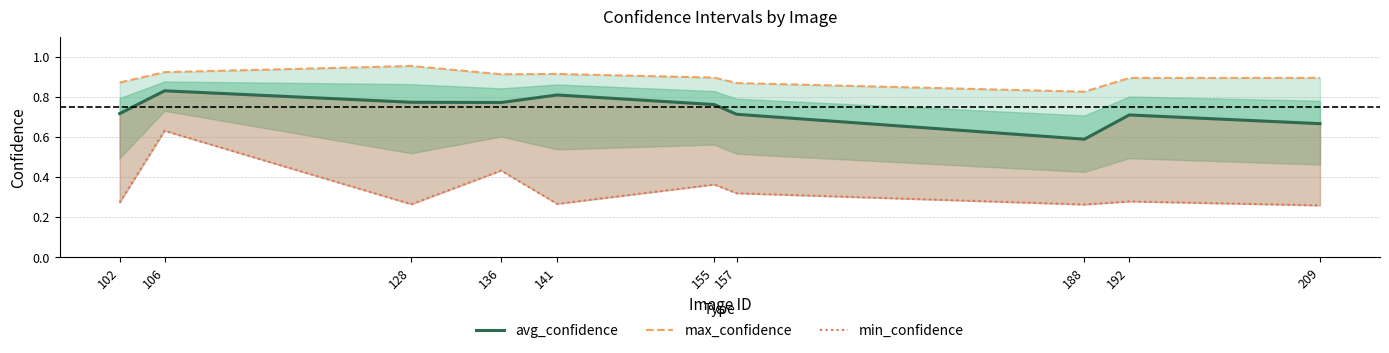

How many lines are shown in the chart?

3